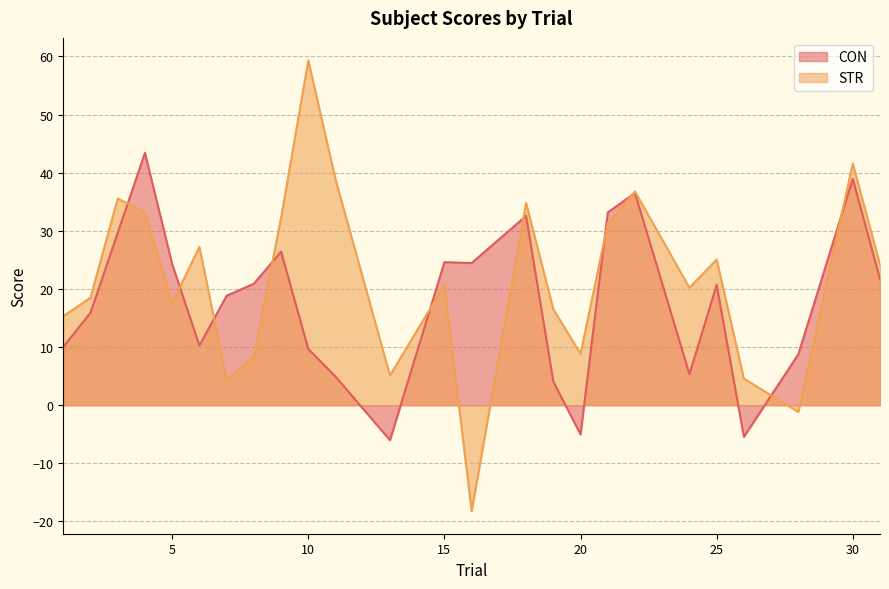

At which label does CON first exceed 20?

3